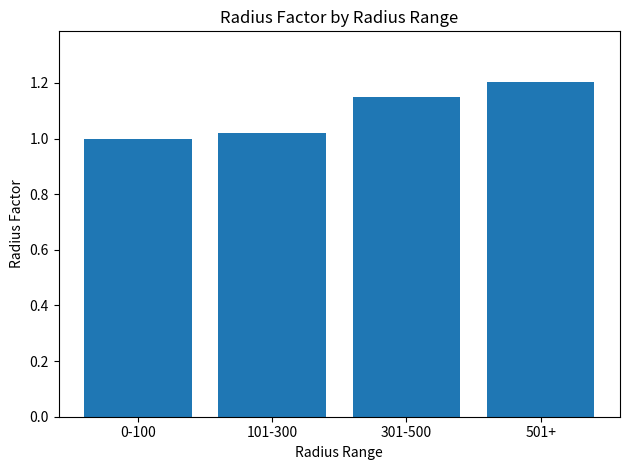

List the labels in order of value, largest first.

501+, 301-500, 101-300, 0-100